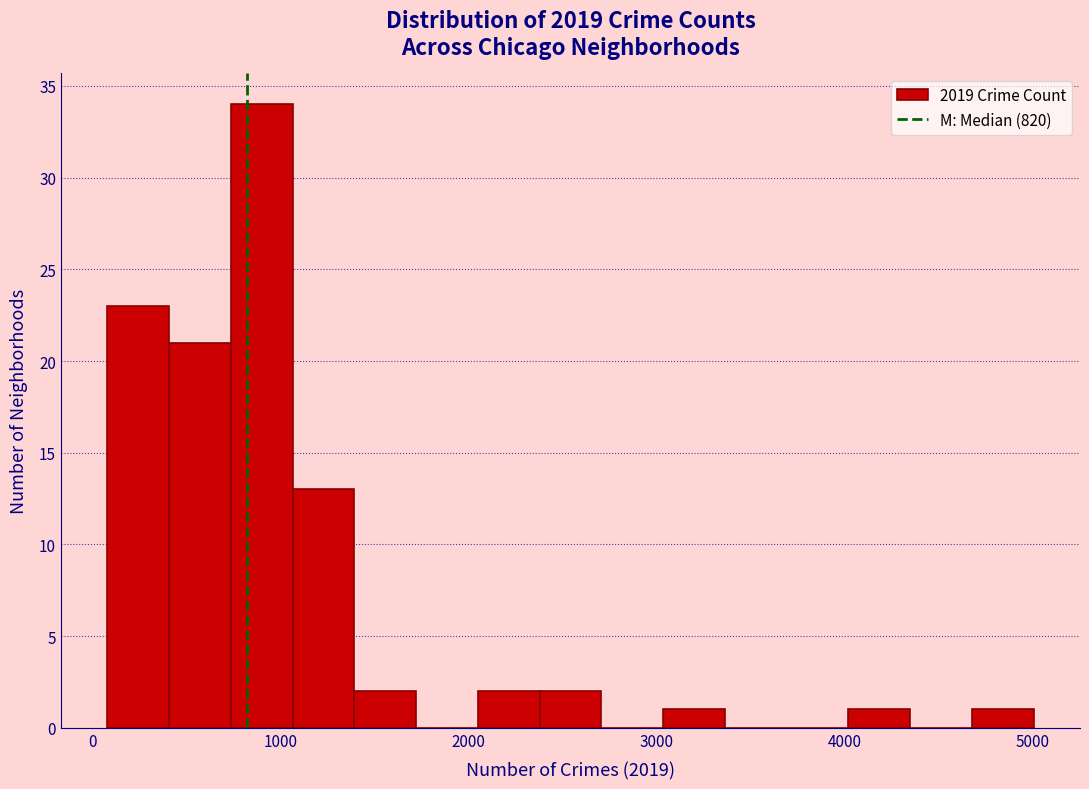

Read against the x-axis, roughly where is the centre of the tallest bar?

900